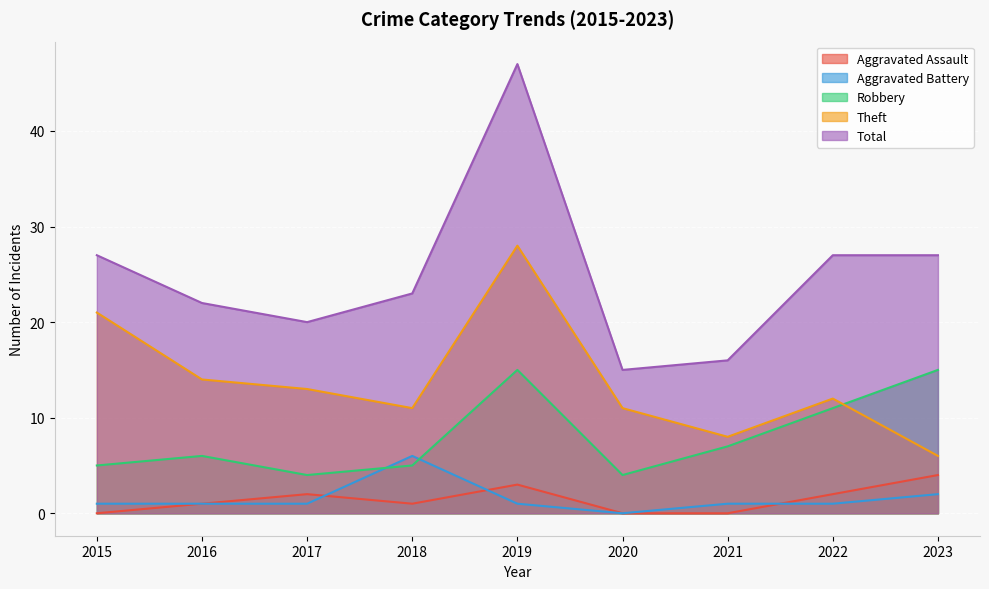

Read the Theft value at 2016.

14